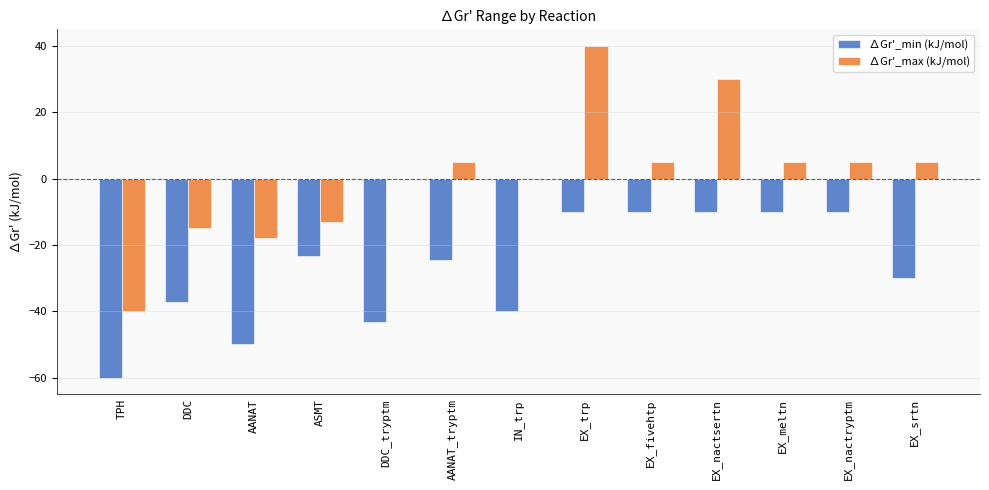

Which series changed the most between DDC and AANAT_tryptm?

∆Gr'_max (kJ/mol)